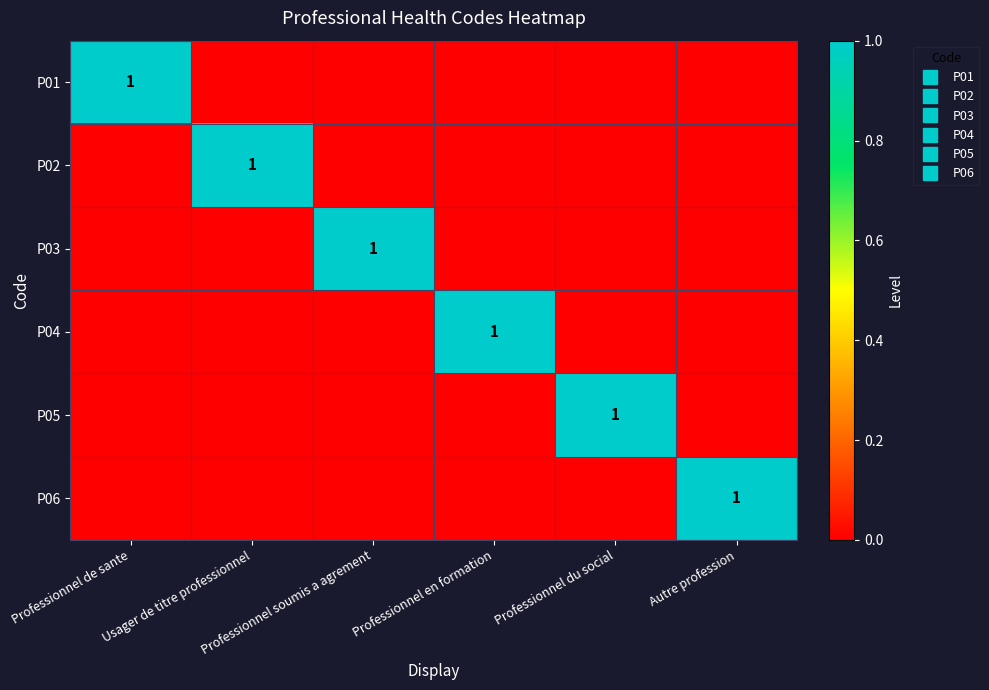

At which category is the sum across all series the highest?

Professionnel de sante